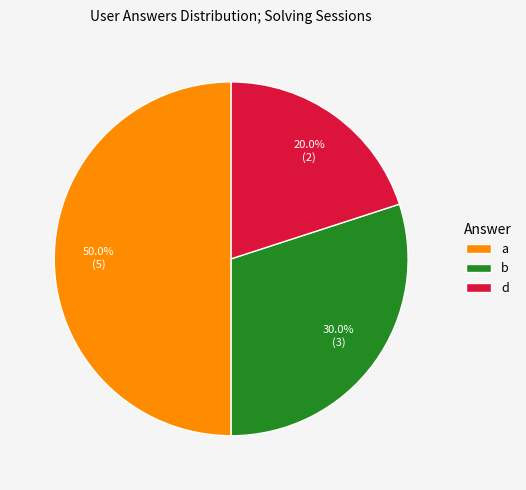

To the nearest percent, what percentage of the pie is a?

50%